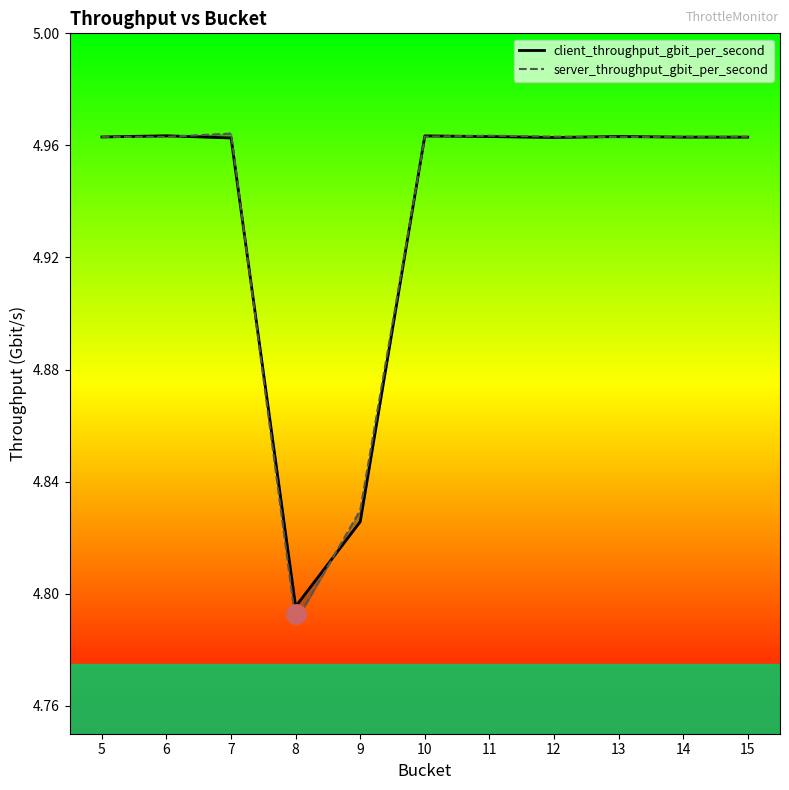

What is the highest value of the server_throughput_gbit_per_second series?

5.0